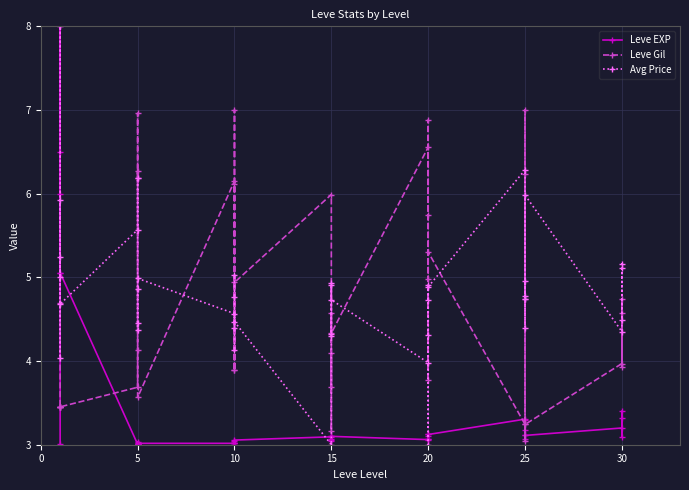

Is it true that Leve EXP equals 8.9 at 25?

False